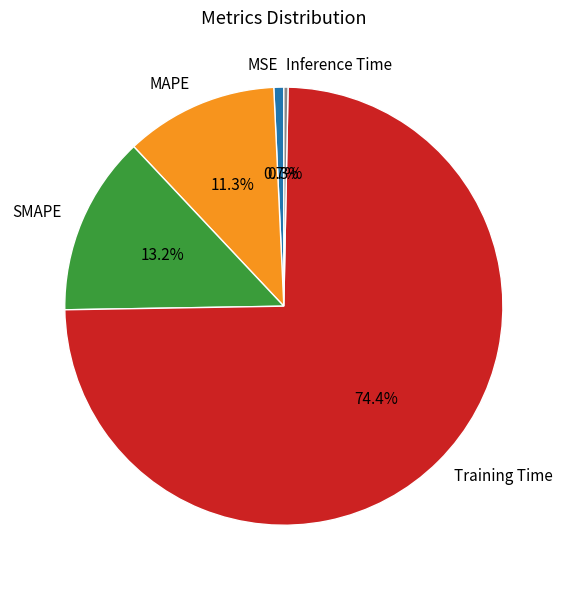

Which category has the biggest portion of the pie?

Training Time